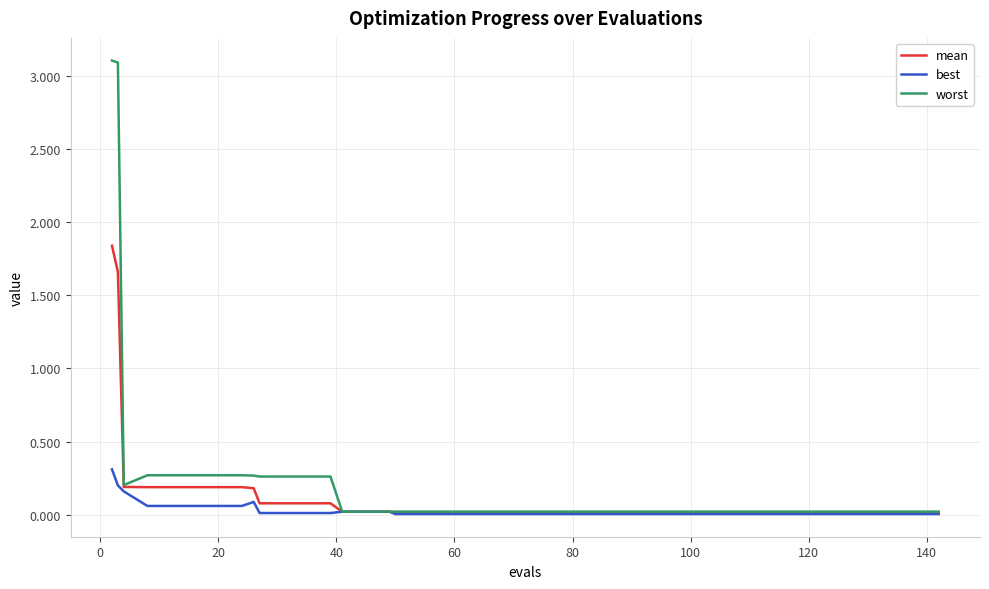

Which series has the largest range (max minus min)?

worst